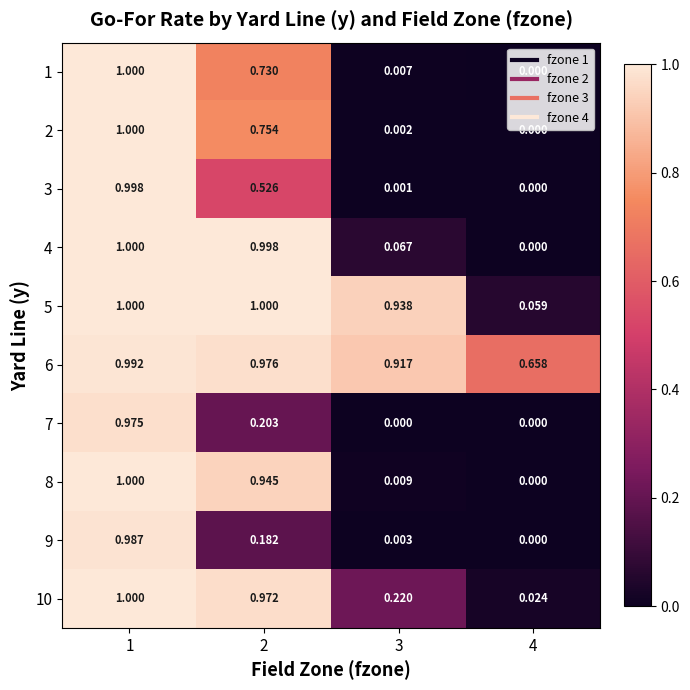

Is the value of 8 at 2 greater than the value of 3 at 1?

No